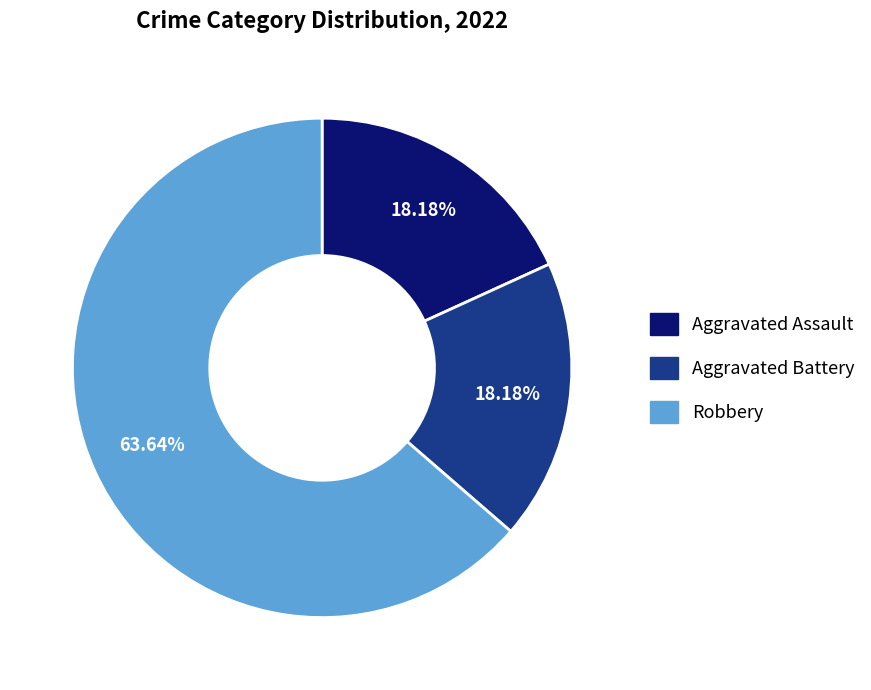

How many slices are in this pie chart?

3